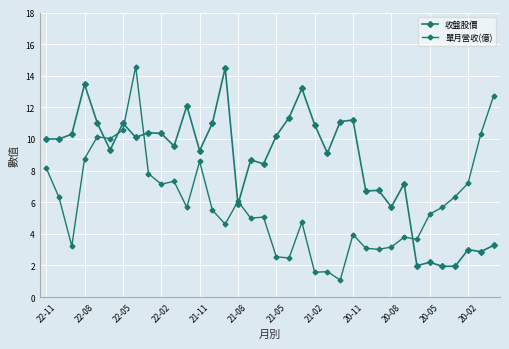

How many lines are shown in the chart?

2